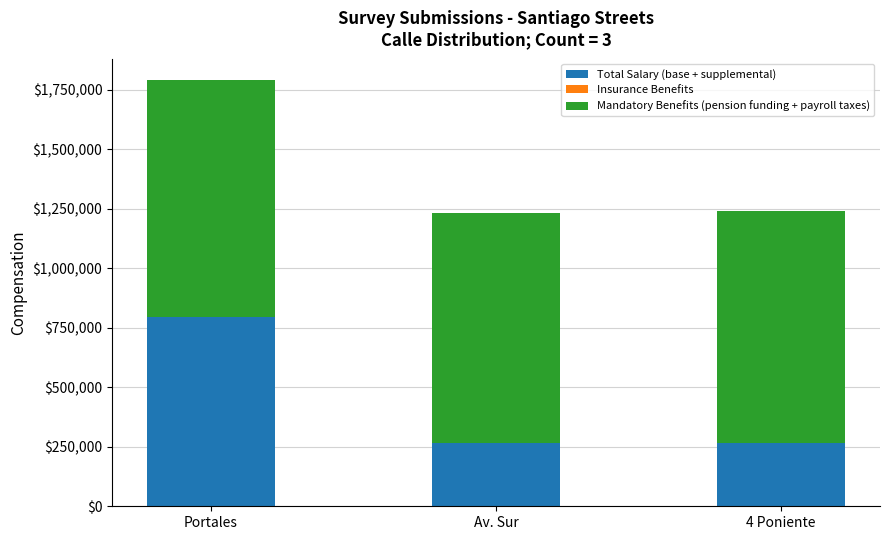

The value of Total Salary (base + supplemental) at 4 Poniente is 426821.0. True or false?

False